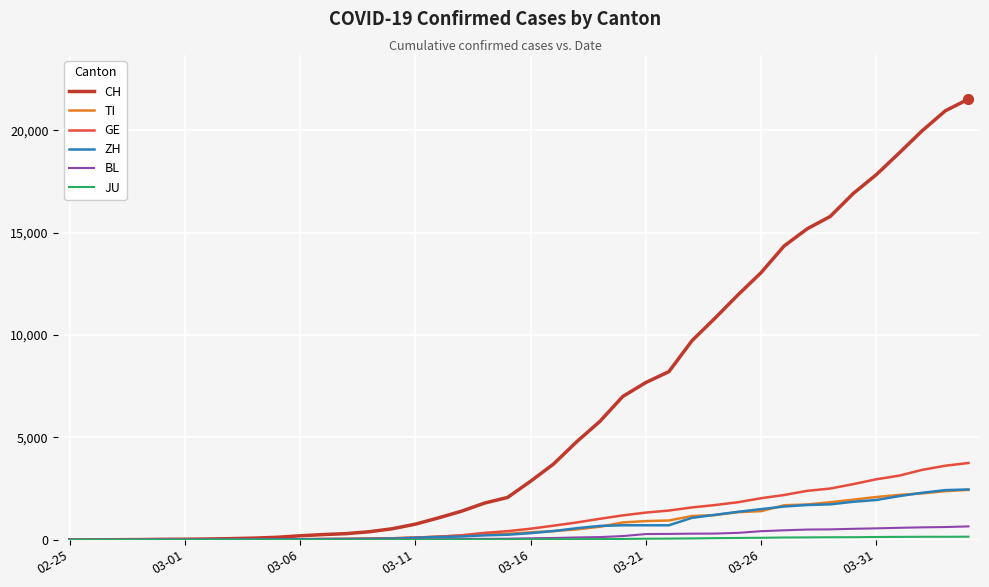

Which series has the largest total across all categories?

CH